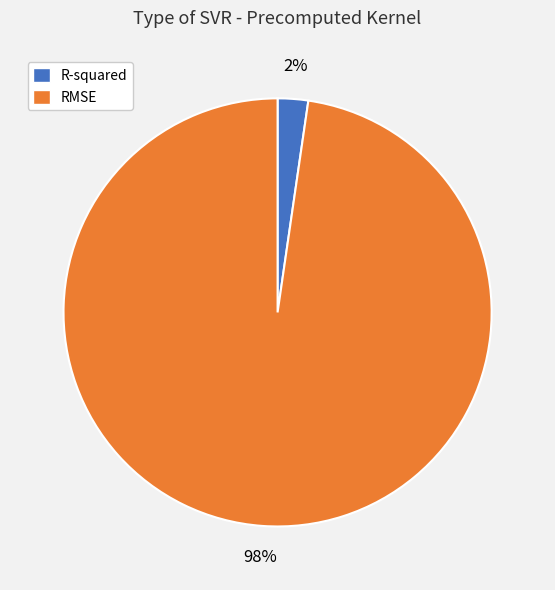

Is the sum of R-squared and RMSE greater than half?

Yes